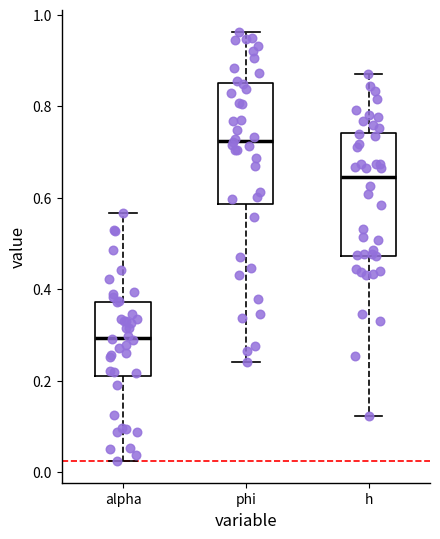

Reading left to right, read every box against the y-axis: the position of its median line, the range the box covers, and the ends of its whiskers. The values are not printed on the chart, so give them approximately, as read against the axis.

alpha: median 0.30, box 0.22 to 0.38, whiskers 0.02 to 0.56
phi: median 0.72, box 0.58 to 0.86, whiskers 0.24 to 0.96
h: median 0.64, box 0.48 to 0.74, whiskers 0.12 to 0.88